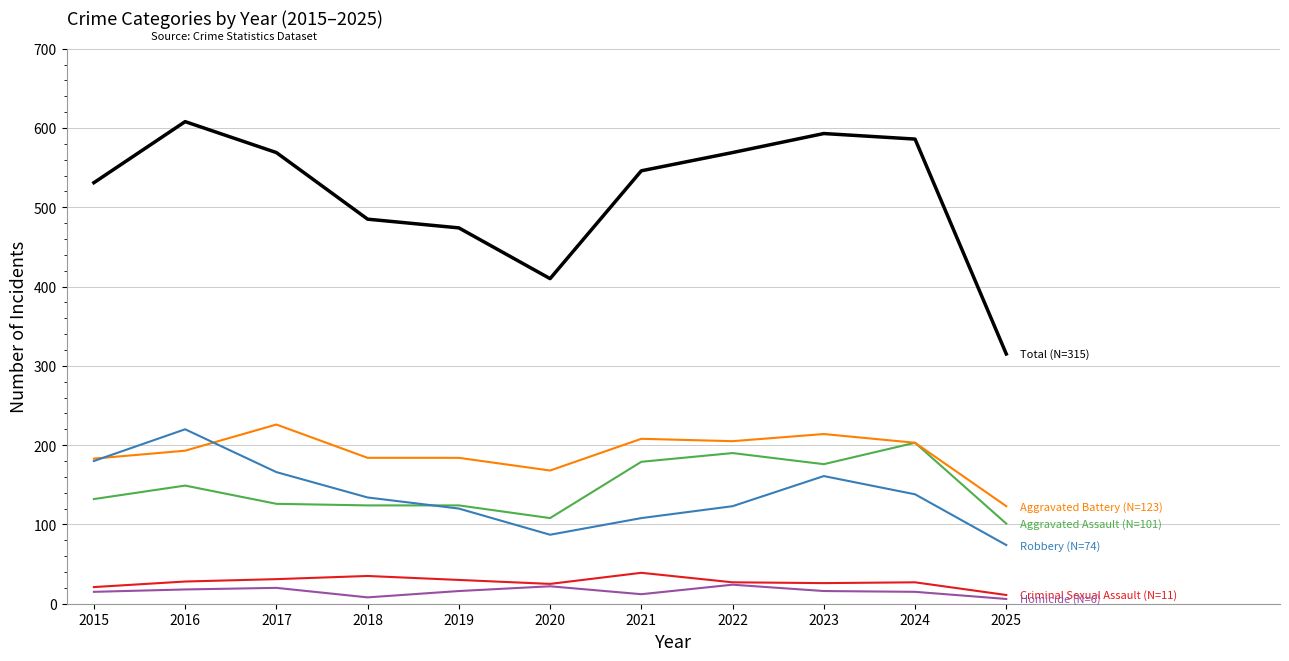

What is the total value across all series at 2019?

948